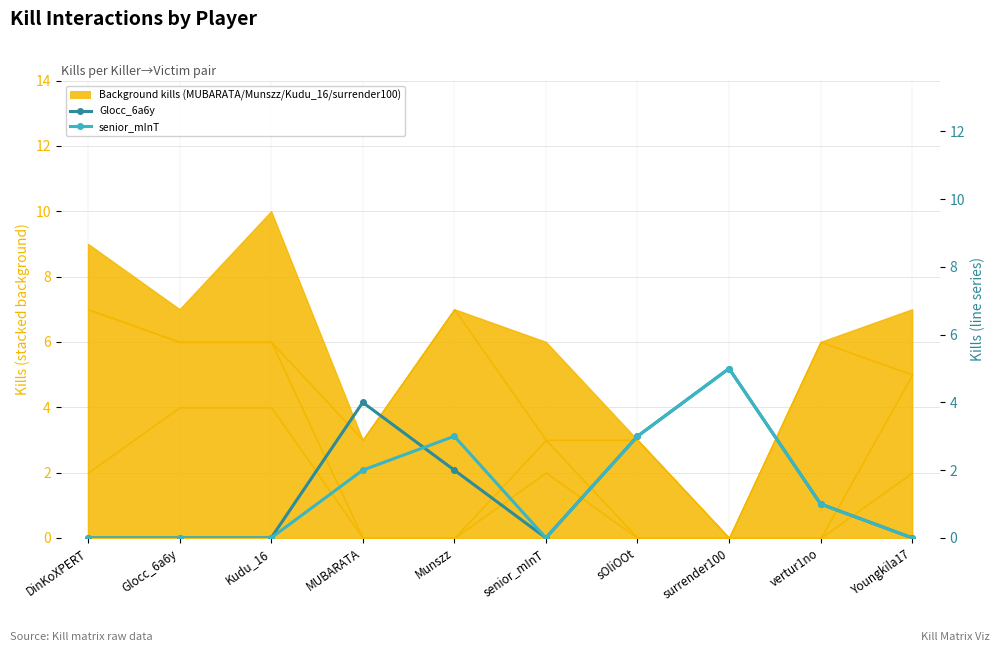

Count the number of categories in the chart.

10